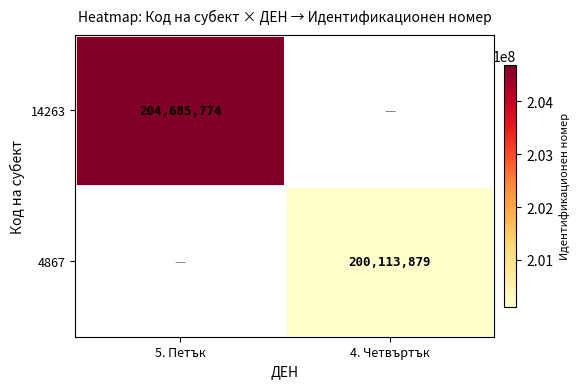

True or false: 4867 has a value of 200113879 at 4. Четвъртък.

True